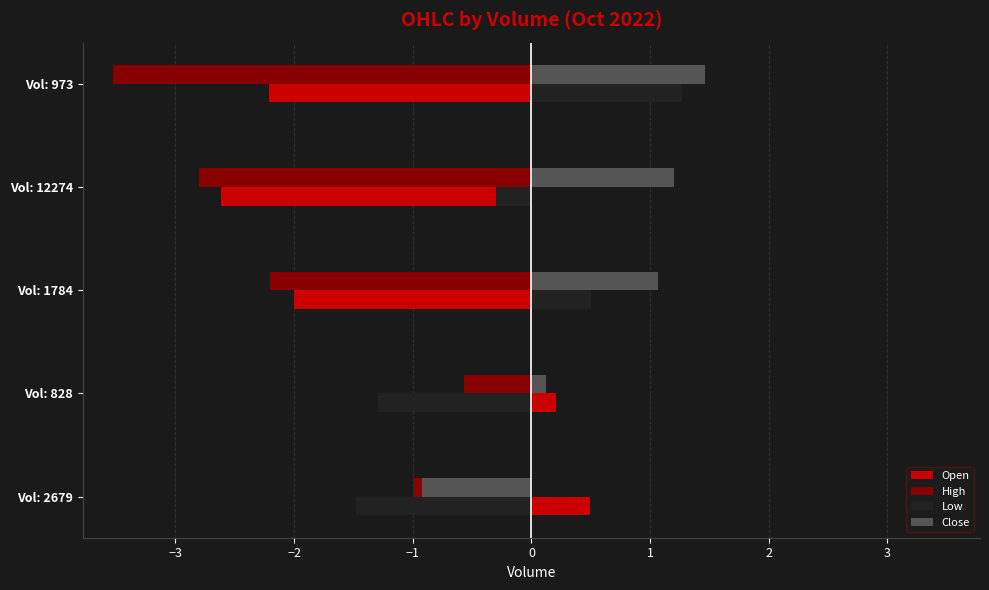

Is it true that Low equals 0.2 at Vol: 1784?

False